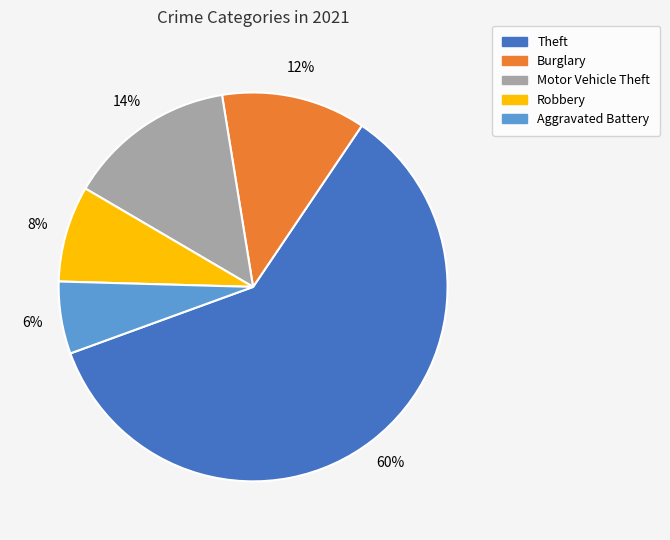

How many segments does this pie chart have?

5